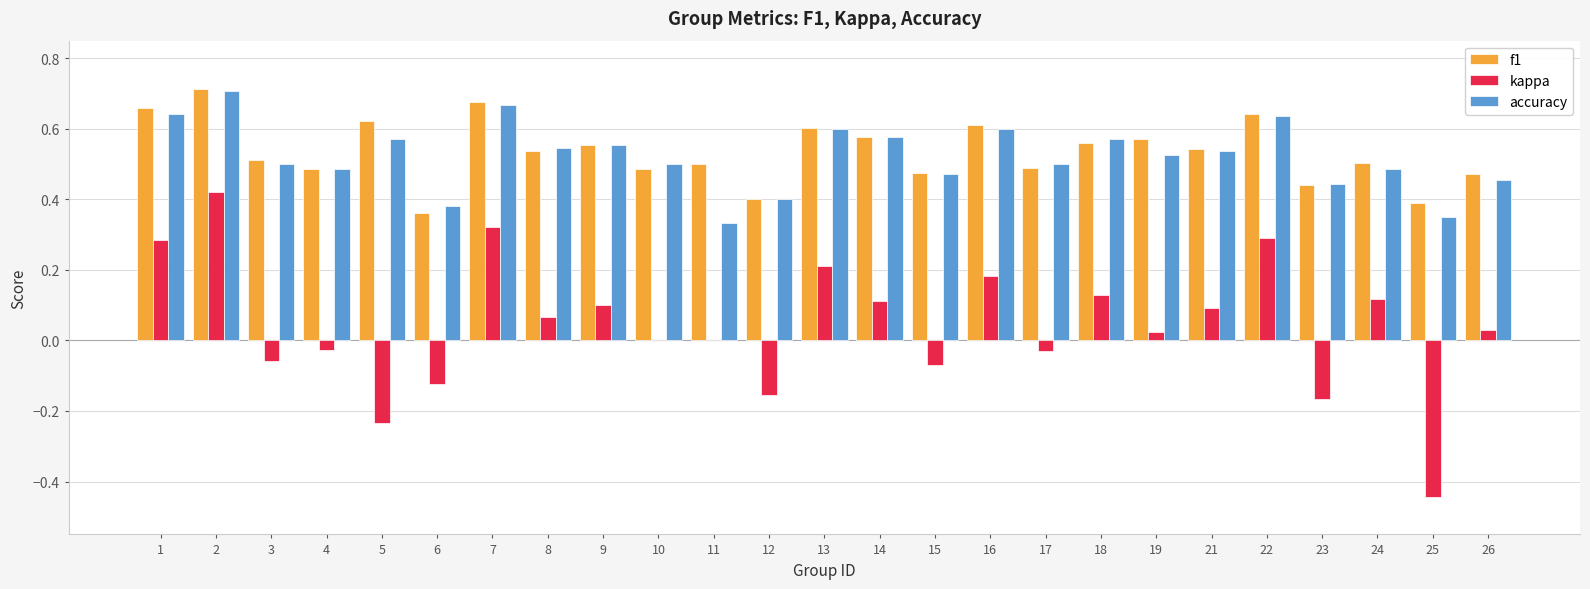

What is the total value across all series at 5?

1.0